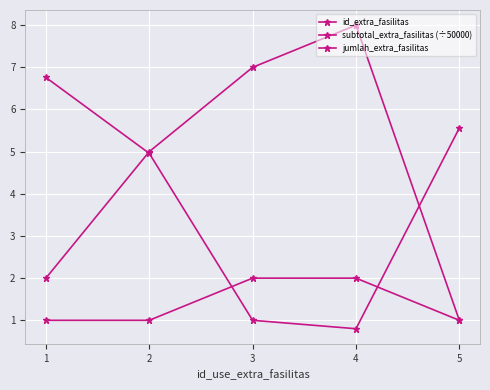

Between 1 and 2, which is larger?

2